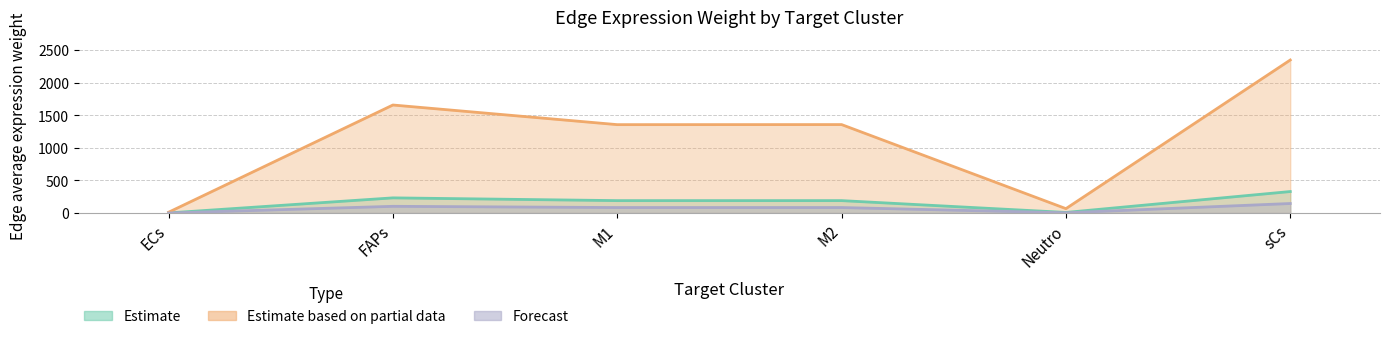

The Edge average expression weight (Neutro sender) series shows 84.6 at M2. True or false?

True